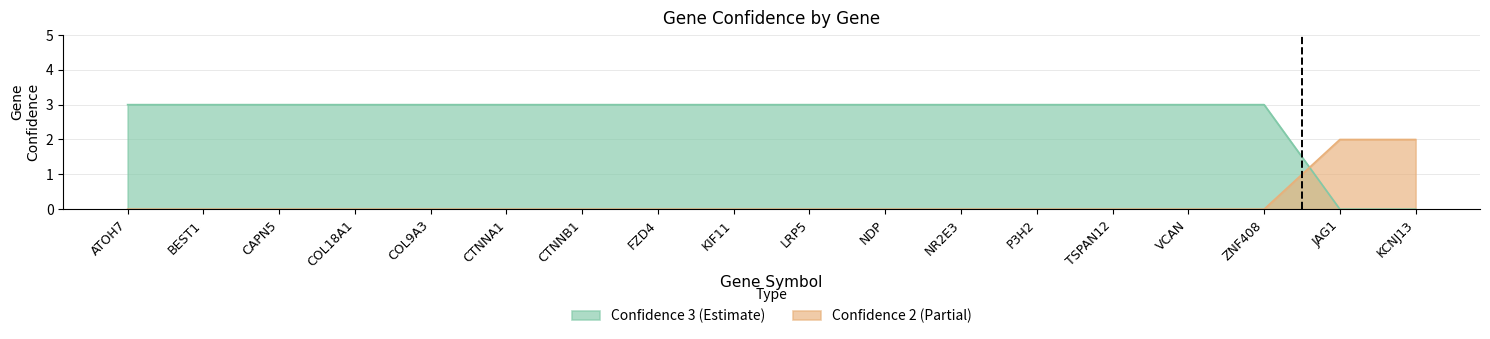

True or false: Confidence 3 (Estimate) has more than 1 interior local peaks.

False